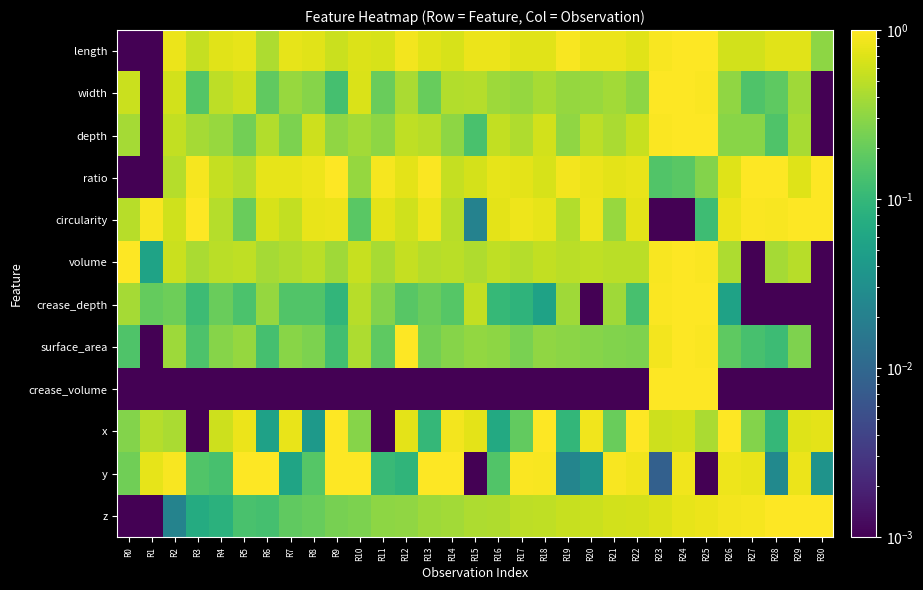

Reading left to right, extract all data points from this chart.

length: R0=0.0	R1=0.0	R2=0.8	R3=0.5	R4=0.7	R5=0.8	R6=0.4	R7=0.8	R8=0.7	R9=0.6	R10=0.7	R11=0.7	R12=0.9	R13=0.7	R14=0.7	R15=0.8	R16=0.8	R17=0.7	R18=0.7	R19=0.9	R20=0.8	R21=0.8	R22=0.7	R23=0.9	R24=1.0	R25=1.0	R26=0.6	R27=0.6	R28=0.7	R29=0.7	R30=0.3
width: R0=0.6	R1=0.0	R2=0.6	R3=0.2	R4=0.5	R5=0.6	R6=0.2	R7=0.3	R8=0.3	R9=0.1	R10=0.7	R11=0.2	R12=0.4	R13=0.2	R14=0.5	R15=0.5	R16=0.4	R17=0.3	R18=0.4	R19=0.3	R20=0.3	R21=0.4	R22=0.3	R23=1.0	R24=1.0	R25=1.0	R26=0.3	R27=0.1	R28=0.2	R29=0.4	R30=0.0
depth: R0=0.4	R1=0.0	R2=0.5	R3=0.4	R4=0.3	R5=0.2	R6=0.4	R7=0.3	R8=0.6	R9=0.3	R10=0.4	R11=0.3	R12=0.5	R13=0.5	R14=0.3	R15=0.1	R16=0.5	R17=0.4	R18=0.6	R19=0.3	R20=0.5	R21=0.4	R22=0.6	R23=1.0	R24=1.0	R25=1.0	R26=0.3	R27=0.3	R28=0.1	R29=0.4	R30=0.0
ratio: R0=0.0	R1=0.0	R2=0.5	R3=0.9	R4=0.5	R5=0.5	R6=0.8	R7=0.8	R8=0.8	R9=1.0	R10=0.3	R11=0.9	R12=0.8	R13=1.0	R14=0.6	R15=0.6	R16=0.8	R17=0.8	R18=0.7	R19=0.9	R20=0.8	R21=0.7	R22=0.8	R23=0.2	R24=0.2	R25=0.3	R26=0.7	R27=1.0	R28=1.0	R29=0.7	R30=1.0
circularity: R0=0.5	R1=0.9	R2=0.6	R3=1.0	R4=0.5	R5=0.2	R6=0.7	R7=0.5	R8=0.8	R9=0.8	R10=0.2	R11=0.7	R12=0.6	R13=0.8	R14=0.5	R15=0.0	R16=0.8	R17=0.8	R18=0.8	R19=0.5	R20=0.8	R21=0.3	R22=0.7	R23=0.0	R24=0.0	R25=0.1	R26=0.8	R27=0.9	R28=0.9	R29=1.0	R30=1.0
volume: R0=1.0	R1=0.1	R2=0.6	R3=0.4	R4=0.5	R5=0.5	R6=0.4	R7=0.4	R8=0.5	R9=0.4	R10=0.6	R11=0.4	R12=0.5	R13=0.5	R14=0.5	R15=0.4	R16=0.5	R17=0.5	R18=0.5	R19=0.5	R20=0.5	R21=0.5	R22=0.5	R23=0.9	R24=1.0	R25=1.0	R26=0.4	R27=0.0	R28=0.4	R29=0.5	R30=0.0
crease_depth: R0=0.4	R1=0.2	R2=0.2	R3=0.1	R4=0.2	R5=0.1	R6=0.3	R7=0.2	R8=0.2	R9=0.1	R10=0.5	R11=0.3	R12=0.2	R13=0.2	R14=0.2	R15=0.5	R16=0.1	R17=0.1	R18=0.1	R19=0.4	R20=0.0	R21=0.4	R22=0.1	R23=1.0	R24=1.0	R25=1.0	R26=0.1	R27=0.0	R28=0.0	R29=0.0	R30=0.0
surface_area: R0=0.1	R1=0.0	R2=0.4	R3=0.1	R4=0.3	R5=0.3	R6=0.1	R7=0.3	R8=0.3	R9=0.1	R10=0.4	R11=0.2	R12=1.0	R13=0.2	R14=0.3	R15=0.3	R16=0.3	R17=0.2	R18=0.3	R19=0.3	R20=0.3	R21=0.3	R22=0.3	R23=0.9	R24=1.0	R25=1.0	R26=0.2	R27=0.1	R28=0.1	R29=0.3	R30=0.0
crease_volume: R0=0.0	R1=0.0	R2=0.0	R3=0.0	R4=0.0	R5=0.0	R6=0.0	R7=0.0	R8=0.0	R9=0.0	R10=0.0	R11=0.0	R12=0.0	R13=0.0	R14=0.0	R15=0.0	R16=0.0	R17=0.0	R18=0.0	R19=0.0	R20=0.0	R21=0.0	R22=0.0	R23=1.0	R24=1.0	R25=1.0	R26=0.0	R27=0.0	R28=0.0	R29=0.0	R30=0.0
x: R0=0.3	R1=0.5	R2=0.4	R3=0.0	R4=0.6	R5=0.8	R6=0.1	R7=0.8	R8=0.0	R9=1.0	R10=0.3	R11=0.0	R12=0.8	R13=0.1	R14=0.9	R15=0.8	R16=0.1	R17=0.2	R18=1.0	R19=0.1	R20=0.9	R21=0.2	R22=1.0	R23=0.6	R24=0.6	R25=0.4	R26=1.0	R27=0.3	R28=0.1	R29=0.7	R30=0.7
y: R0=0.2	R1=0.8	R2=0.9	R3=0.2	R4=0.1	R5=1.0	R6=1.0	R7=0.1	R8=0.2	R9=1.0	R10=1.0	R11=0.1	R12=0.1	R13=1.0	R14=1.0	R15=0.0	R16=0.2	R17=1.0	R18=0.9	R19=0.0	R20=0.0	R21=0.9	R22=0.9	R23=0.0	R24=0.9	R25=0.0	R26=0.8	R27=0.8	R28=0.0	R29=0.8	R30=0.0
z: R0=0.0	R1=0.0	R2=0.0	R3=0.1	R4=0.1	R5=0.1	R6=0.1	R7=0.2	R8=0.2	R9=0.2	R10=0.3	R11=0.3	R12=0.3	R13=0.4	R14=0.4	R15=0.4	R16=0.4	R17=0.5	R18=0.5	R19=0.6	R20=0.6	R21=0.6	R22=0.6	R23=0.7	R24=0.8	R25=0.8	R26=0.9	R27=0.9	R28=1.0	R29=1.0	R30=1.0